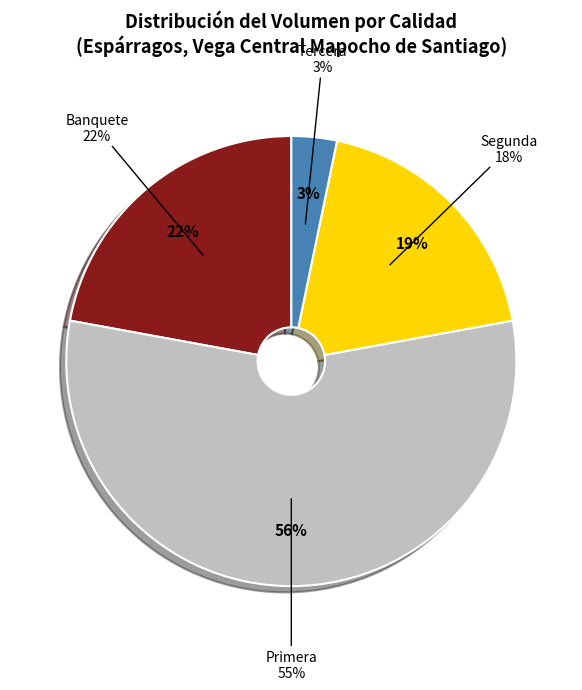

Is it true that Banquete is 2% of the pie?

False